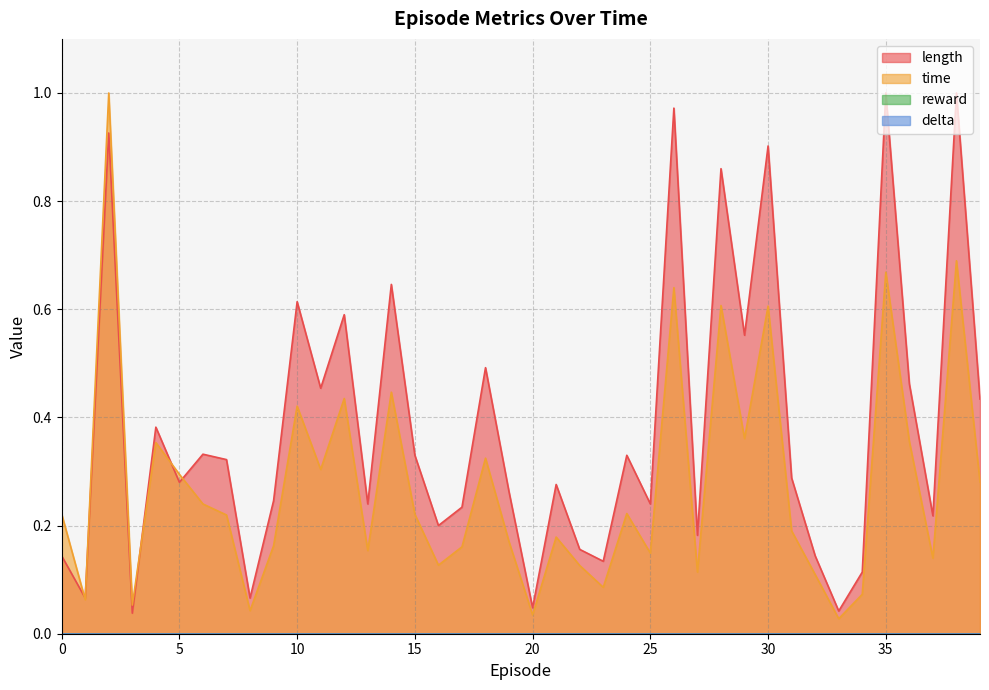

Reading left to right, transcribe all the data shown in this chart.

length: 0=0.1	1=0.1	2=0.9	3=0.0	4=0.4	5=0.3	6=0.3	7=0.3	8=0.1	9=0.2	10=0.6	11=0.5	12=0.6	13=0.2	14=0.6	15=0.3	16=0.2	17=0.2	18=0.5	19=0.3	20=0.0	21=0.3	22=0.2	23=0.1	24=0.3	25=0.2	26=1.0	27=0.2	28=0.9	29=0.6	30=0.9	31=0.3	32=0.1	33=0.0	34=0.1	35=1.0	36=0.5	37=0.2	38=1.0	39=0.4
time: 0=0.2	1=0.1	2=1.0	3=0.1	4=0.4	5=0.3	6=0.2	7=0.2	8=0.0	9=0.2	10=0.4	11=0.3	12=0.4	13=0.2	14=0.4	15=0.2	16=0.1	17=0.2	18=0.3	19=0.2	20=0.0	21=0.2	22=0.1	23=0.1	24=0.2	25=0.1	26=0.6	27=0.1	28=0.6	29=0.4	30=0.6	31=0.2	32=0.1	33=0.0	34=0.1	35=0.7	36=0.4	37=0.1	38=0.7	39=0.3